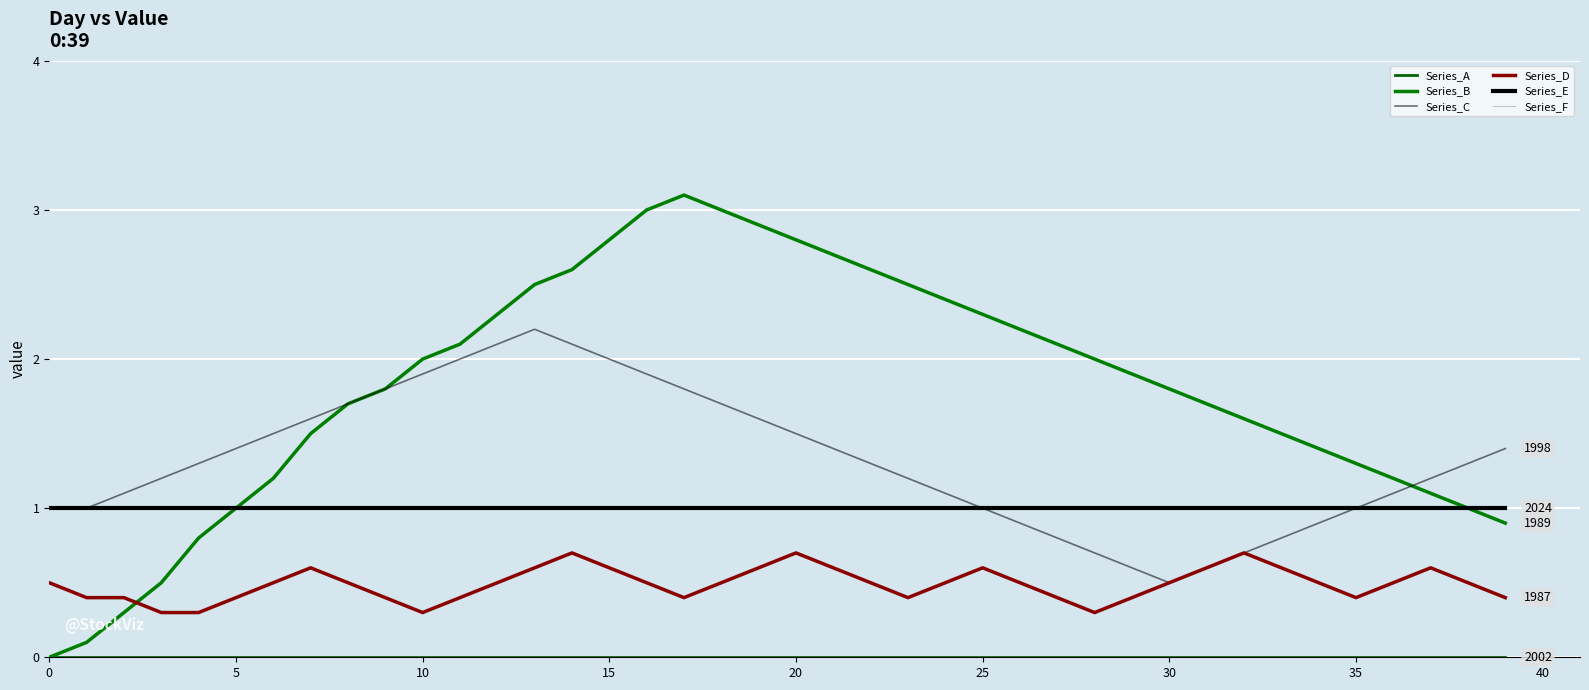

Does the chart have visible grid lines?

Yes